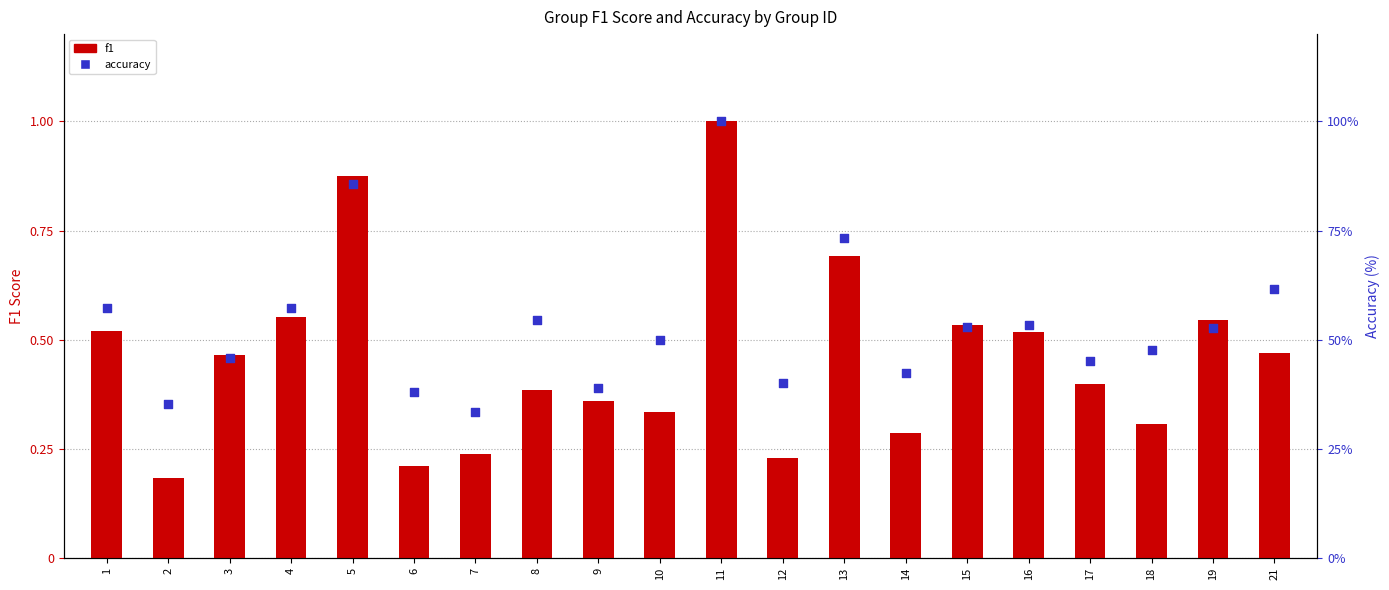

What are all the series names shown in the legend?

f1, accuracy